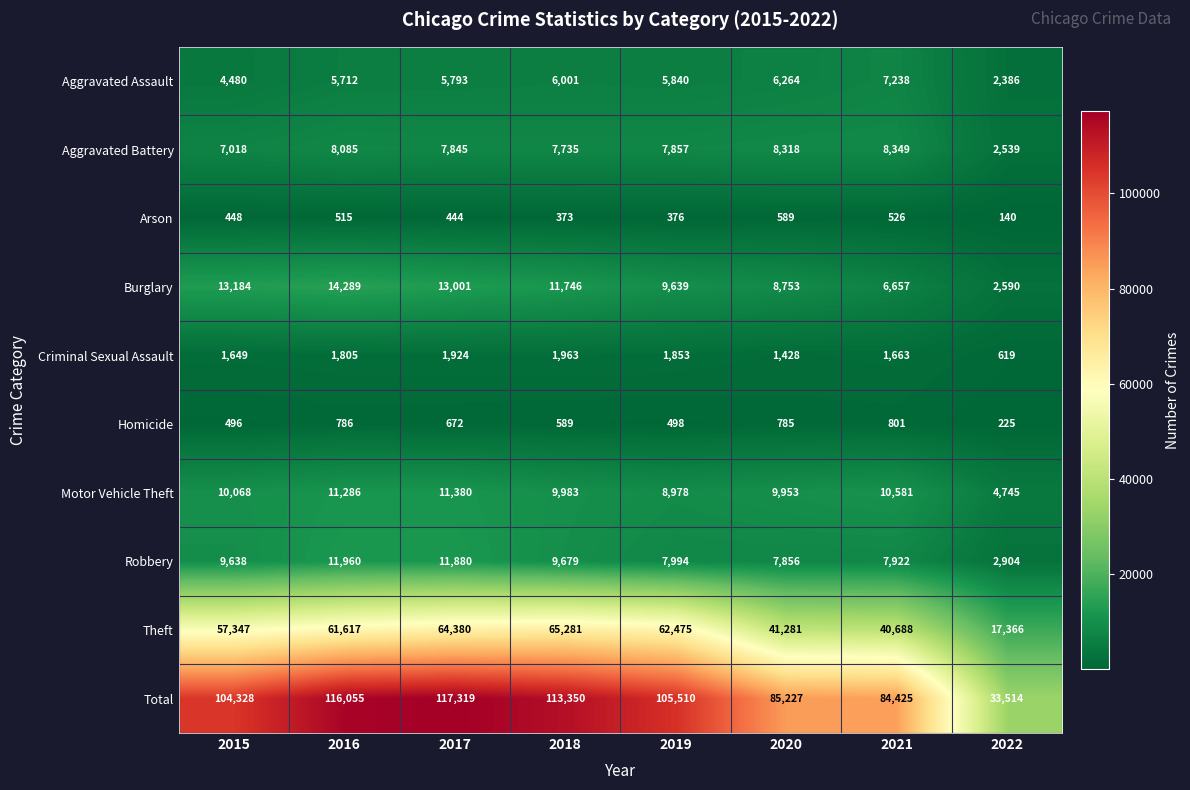

What is the approximate value of Aggravated Battery at 2015?

7018